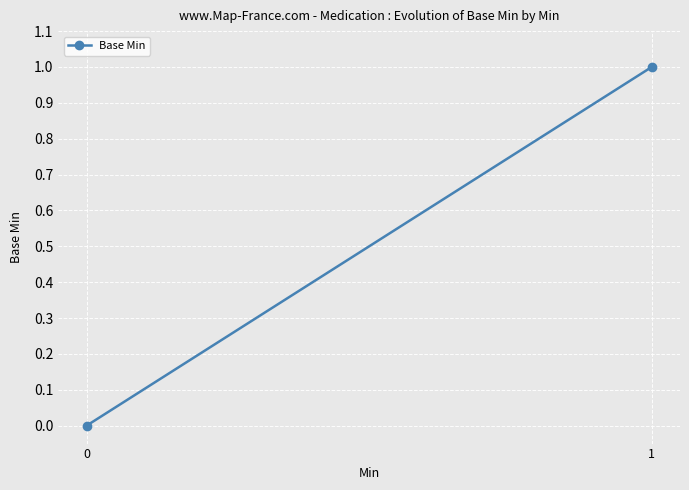

Reading left to right, transcribe all the data shown in this chart.

0	1